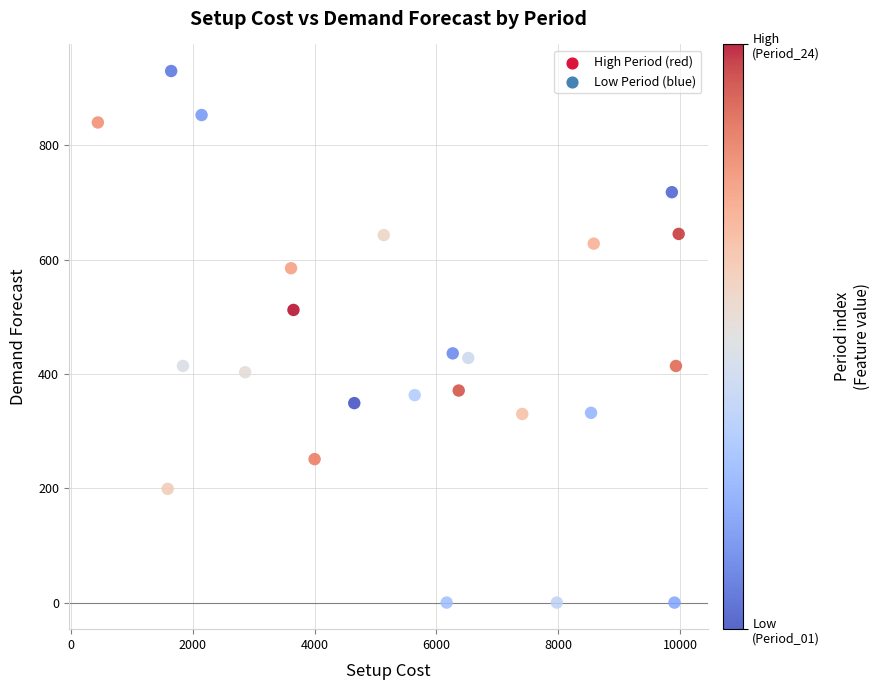

What is the range of Y values (max minus min)?

930